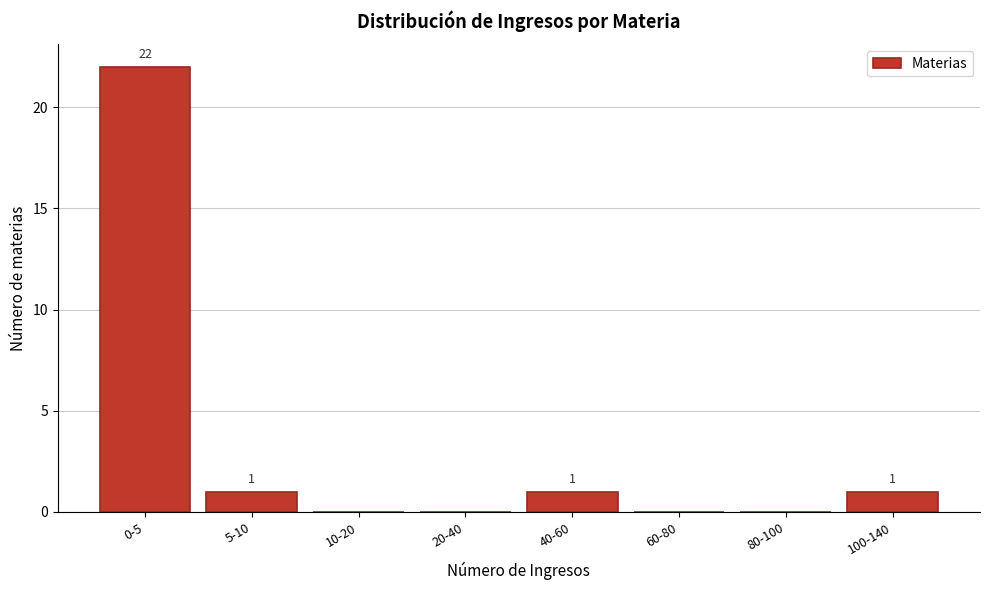

Reading right to left, transcribe all the data shown in this chart.

100-140=1	80-100=0	60-80=0	40-60=1	20-40=0	10-20=0	5-10=1	0-5=22